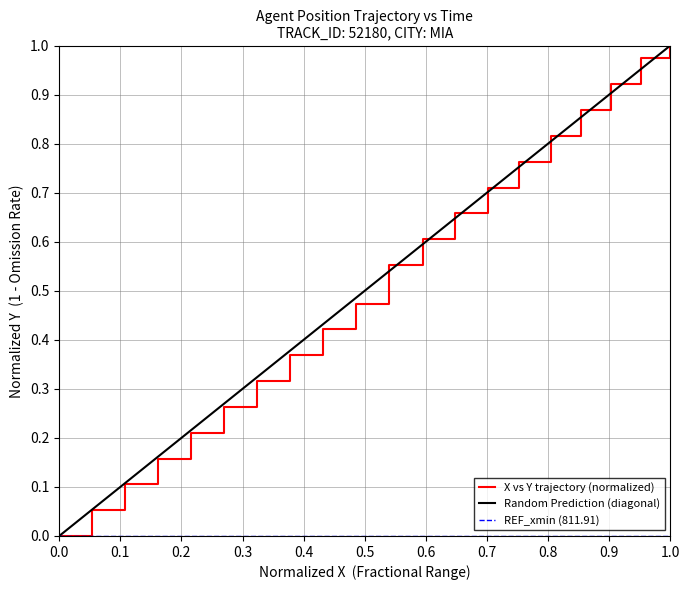

At which label does Random Prediction (diagonal) reach its peak?

1.0